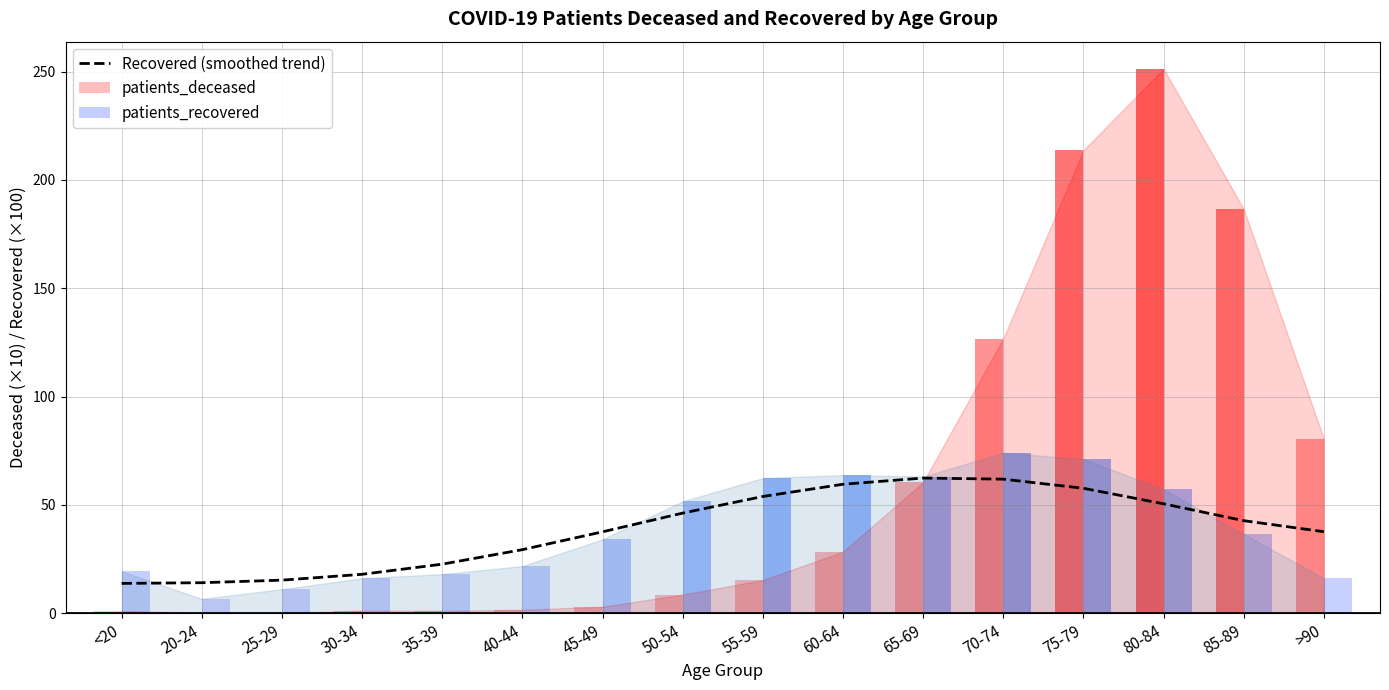

How many data points are less than 42?

8